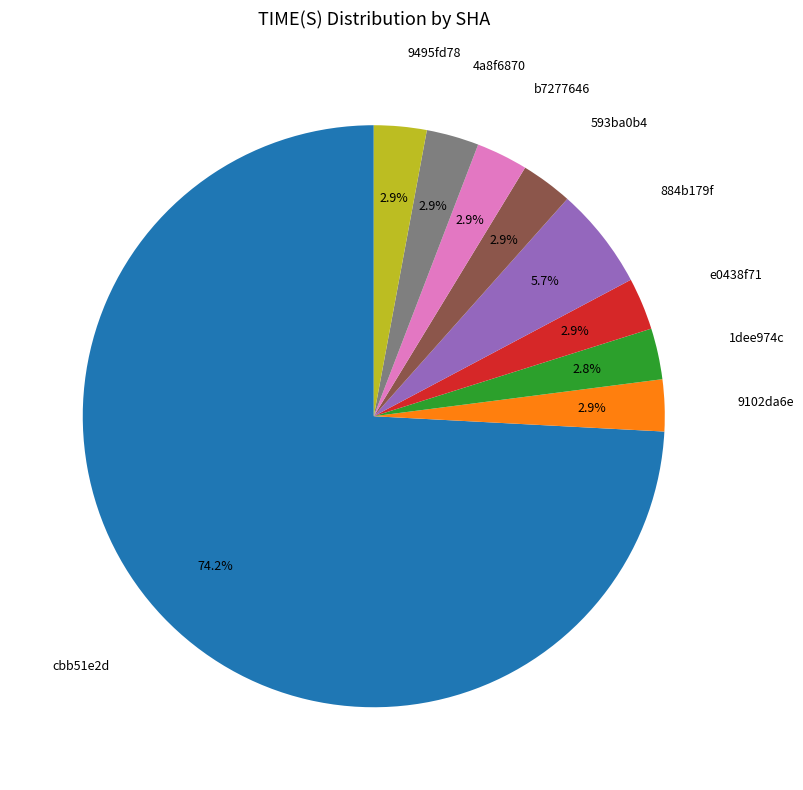

Does any single category account for the majority?

Yes